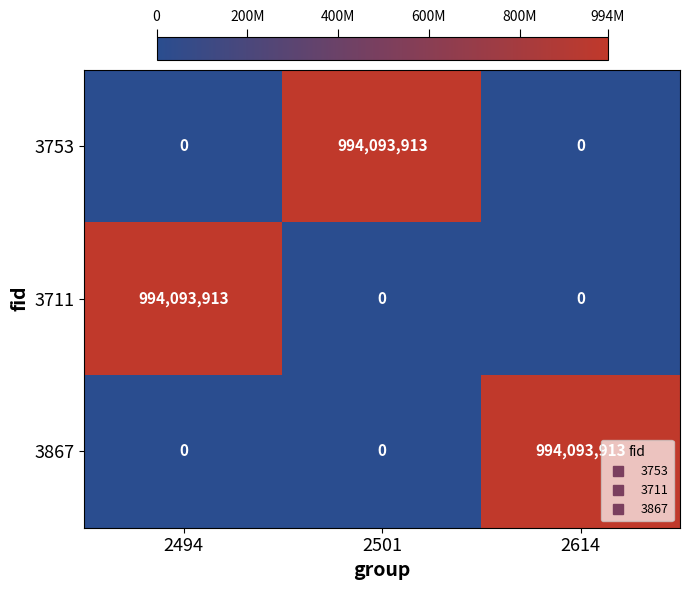

Is it true that 3753 equals 1674803993 at 2501?

False